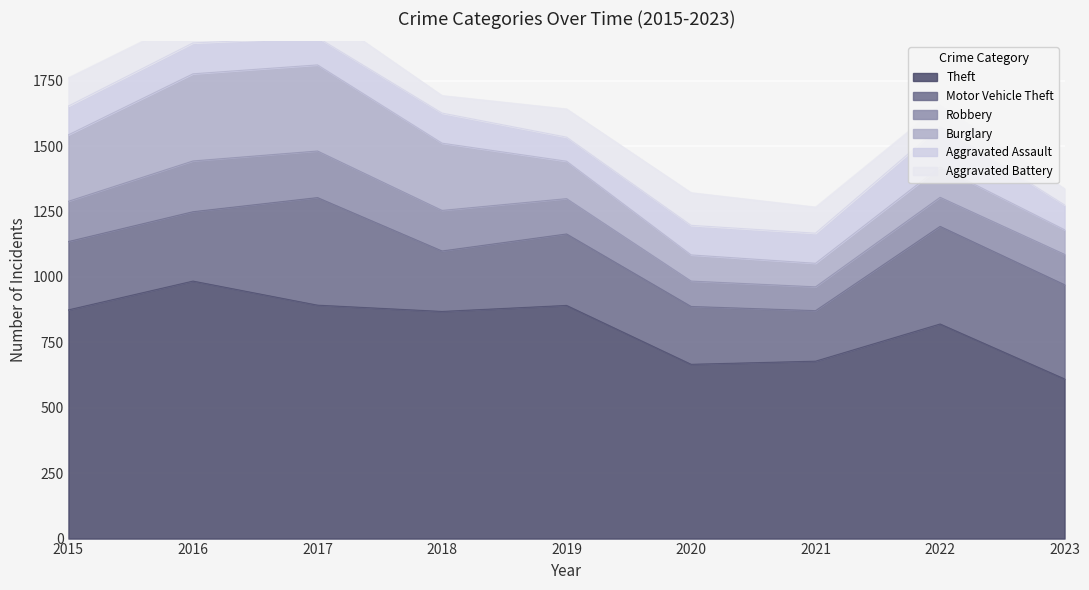

What is the difference between the maximum and minimum values in the Motor Vehicle Theft series?

218